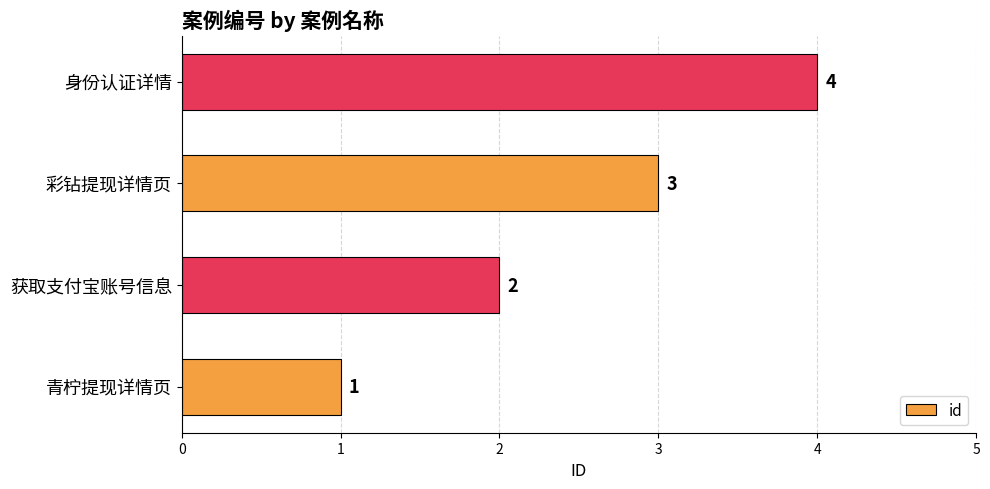

How many bars are there in total?

4